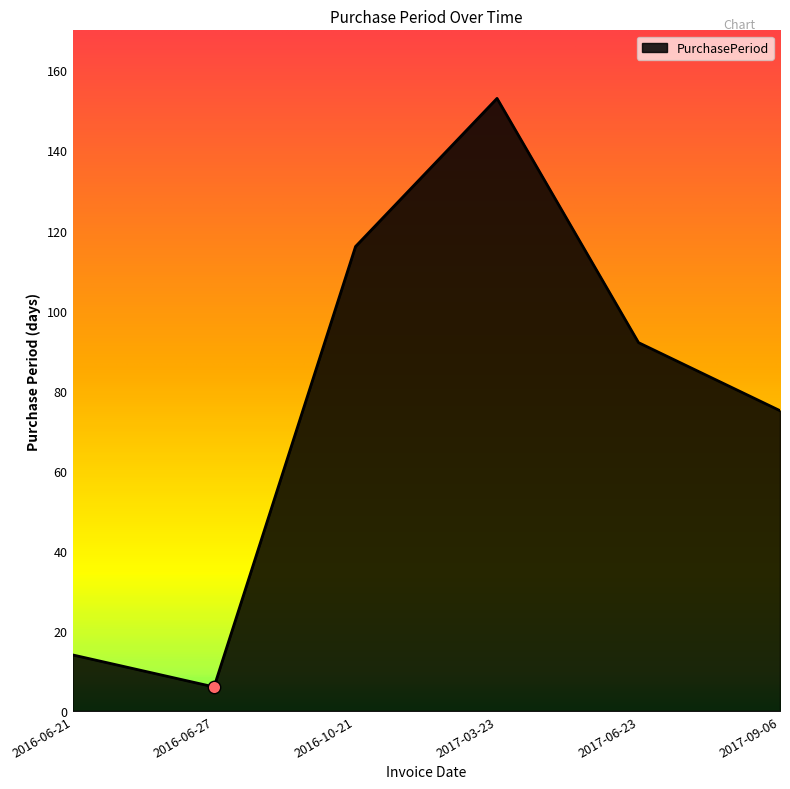

What is the change in value from 2016-06-27 to 2017-03-23?

+147